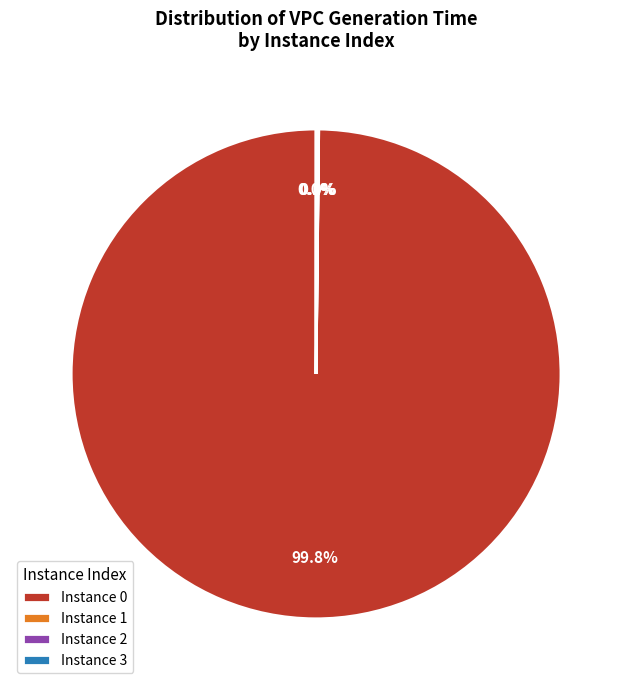

What is the majority slice?

Instance 0